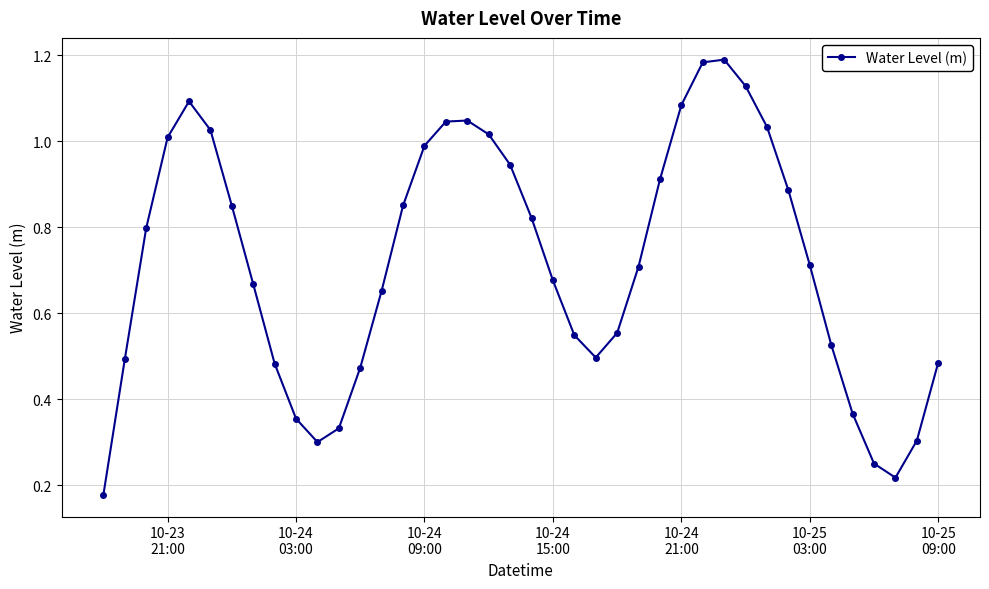

How many lines are shown in the chart?

1